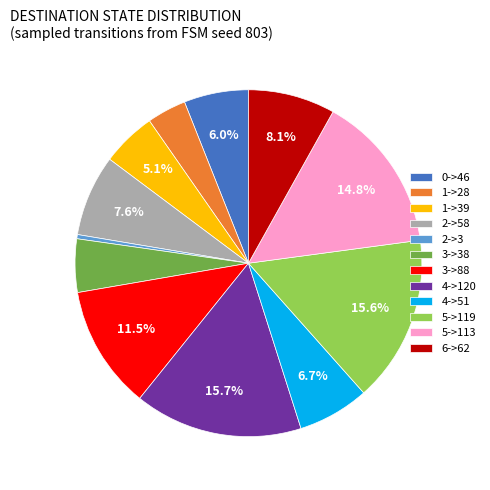

How many segments does this pie chart have?

12